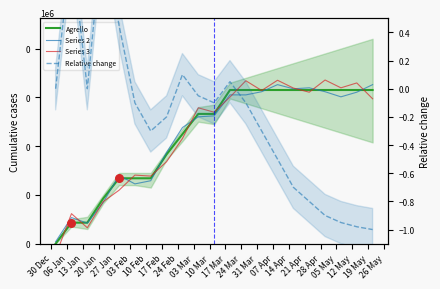

What is the total value across all series at 07 Apr?

1951.5